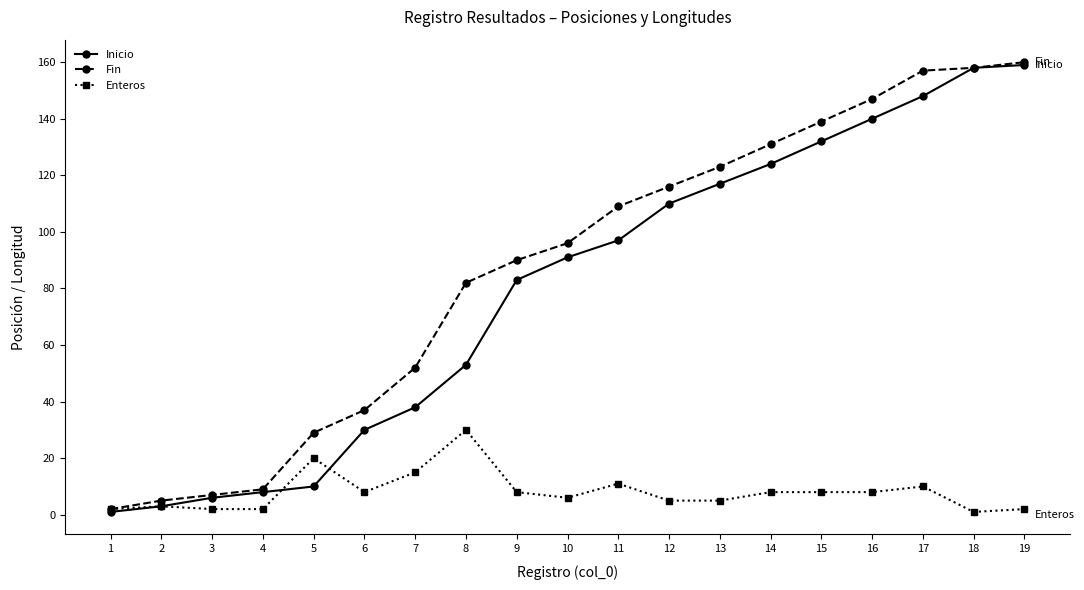

Where is Inicio nearest to the value 80?

9